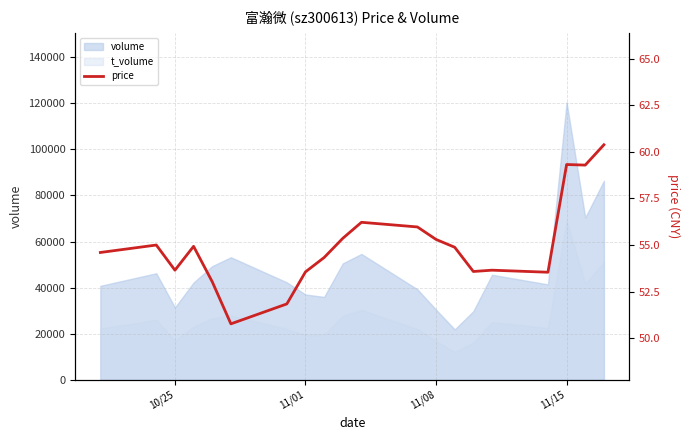

True or false: t_volume and volume cross at least once.

False